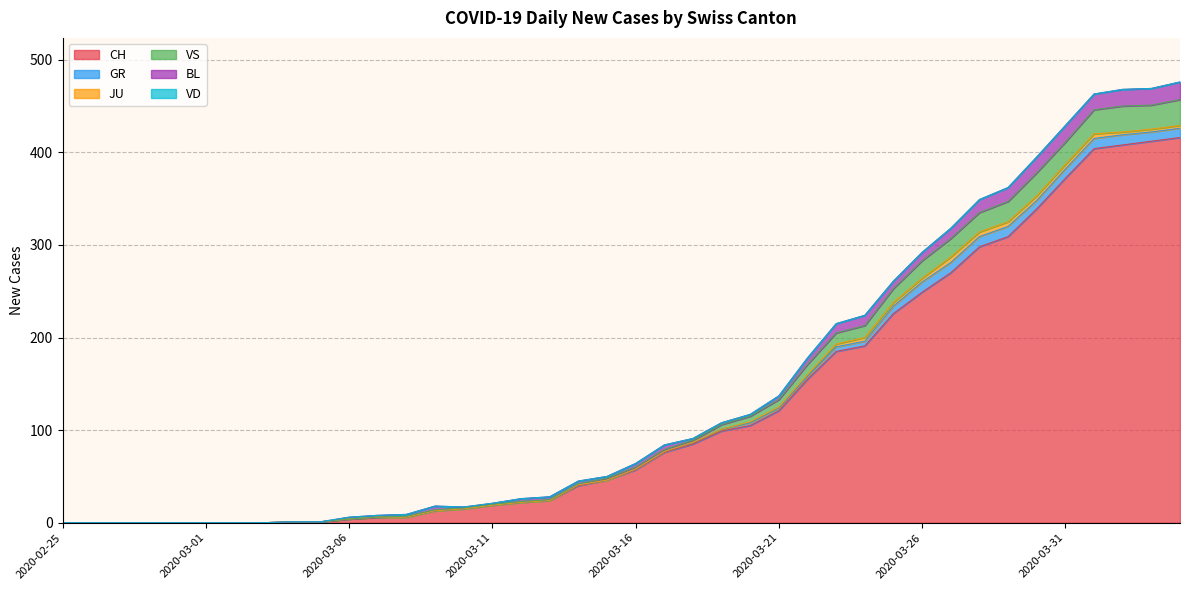

What is the difference between the VS values at 2020-03-28 and 2020-03-13?

20